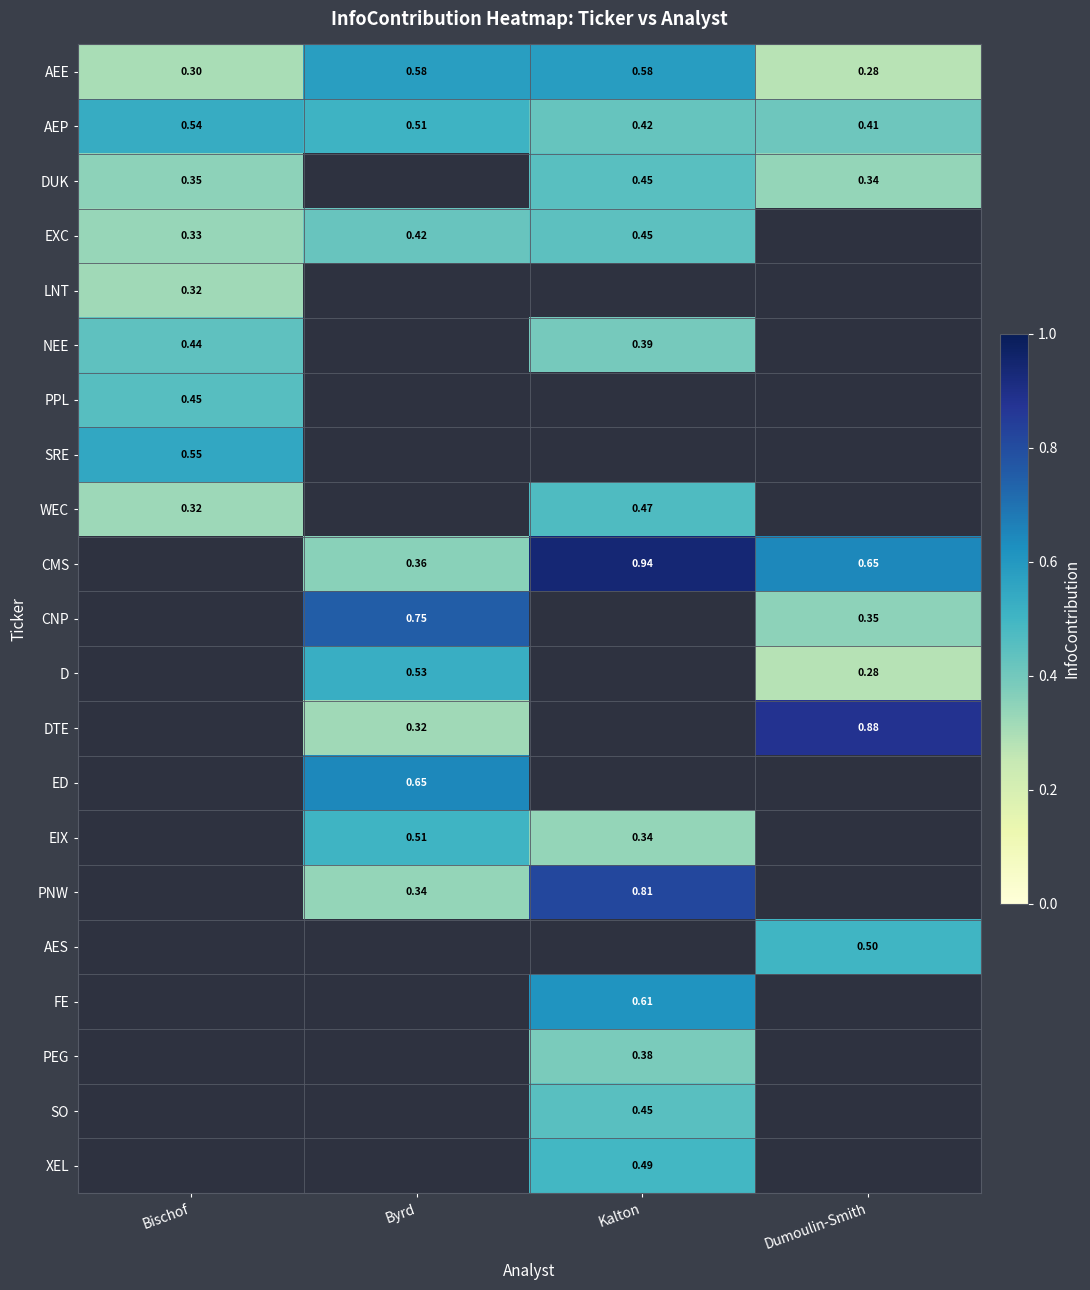

List the labels in order of AEP value, smallest first.

Dumoulin-Smith, Kalton, Byrd, Bischof